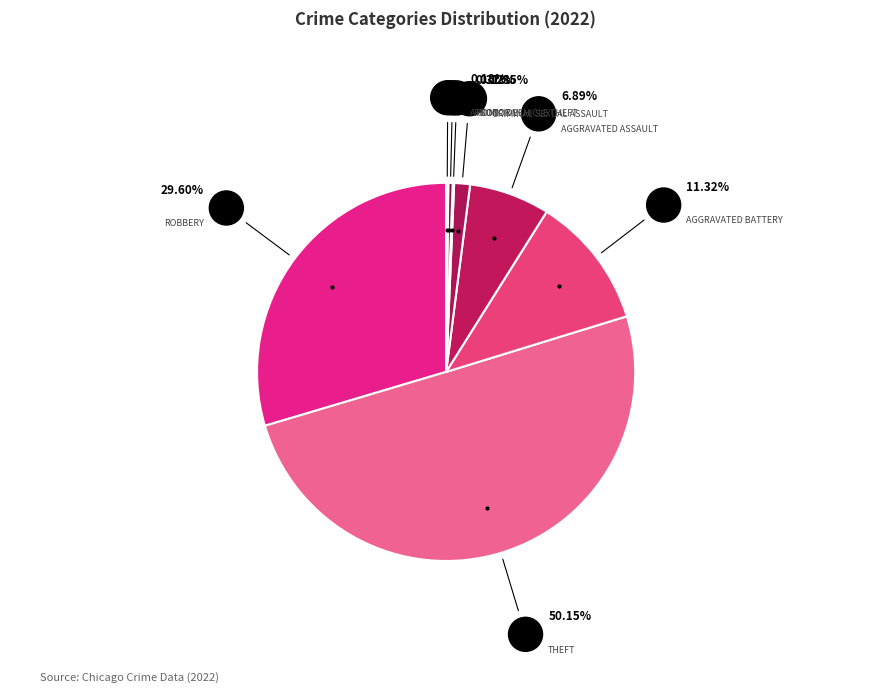

How many slices are in this pie chart?

8